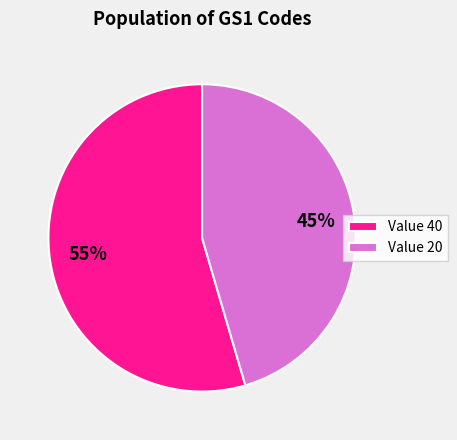

To the nearest percent, what percentage of the pie is Value 20?

45%